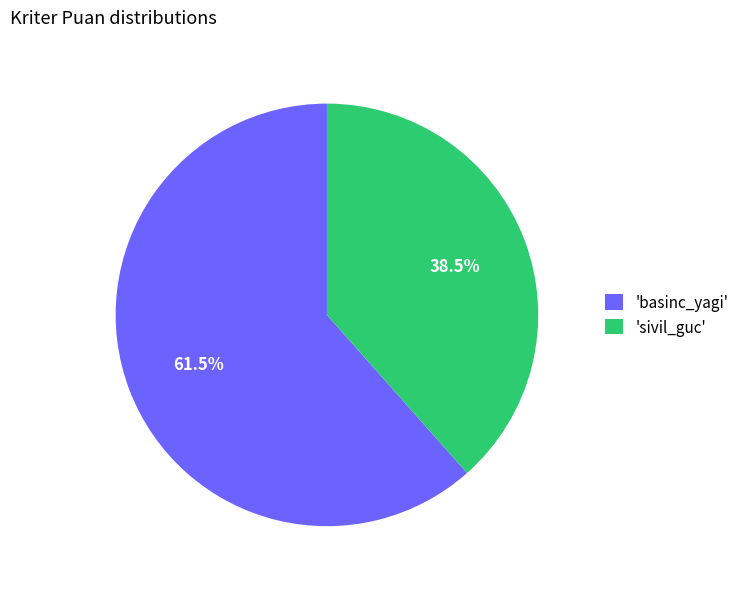

What portion of the pie excludes 'basinc_yagi'?

38.5%